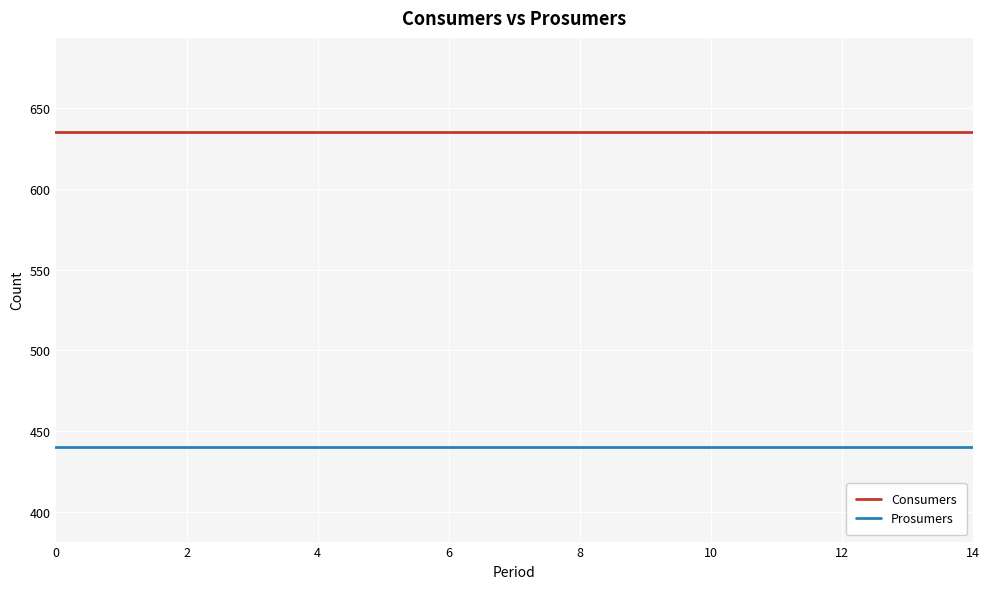

Reading right to left, what are all the values shown in this chart?

Consumers: 635	635	635	635	635	635	635	635	635	635	635	635	635	635	635
Prosumers: 440	440	440	440	440	440	440	440	440	440	440	440	440	440	440